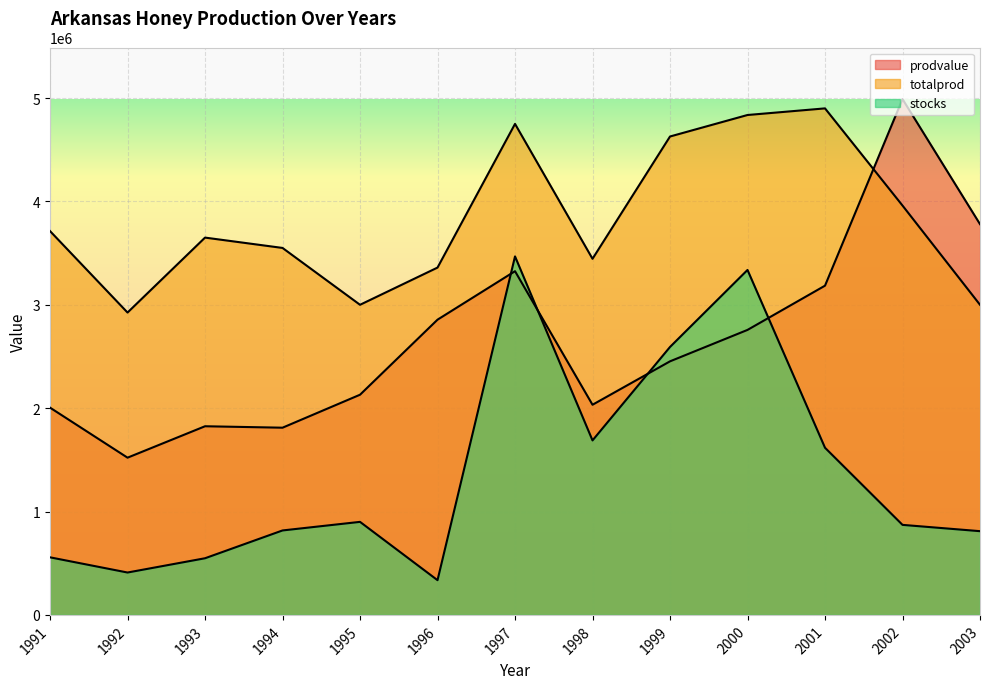

Which category has the highest value across all series?

2002